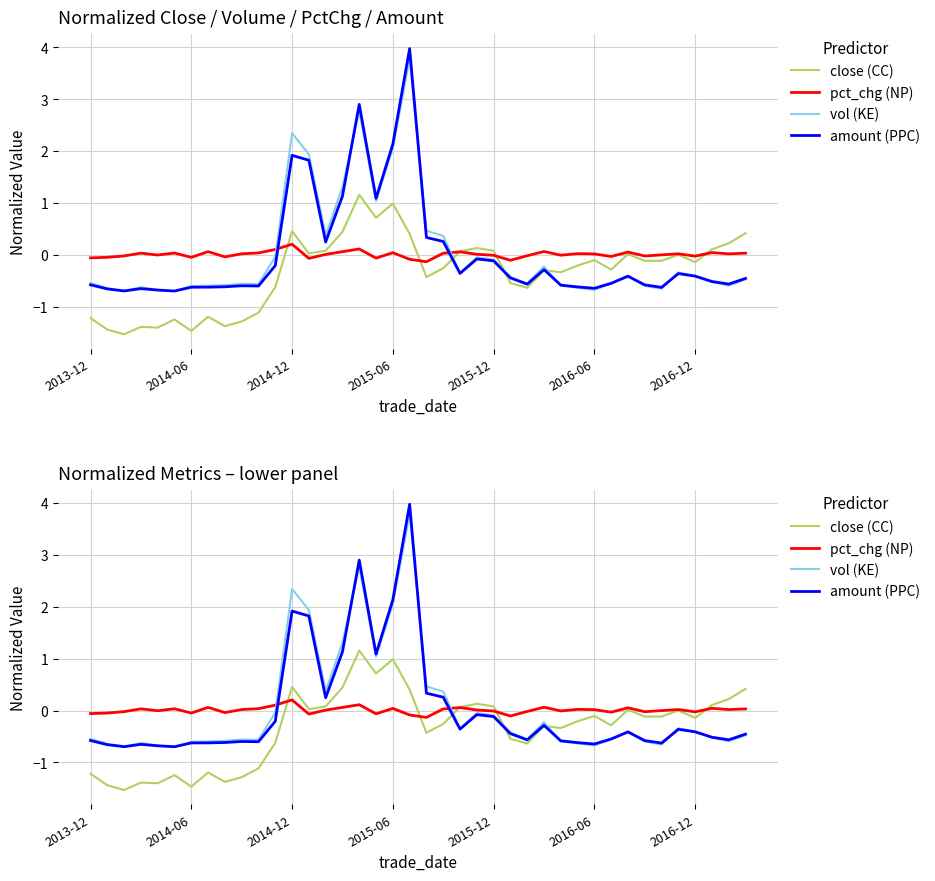

Between 23 and 19, which is larger?

19